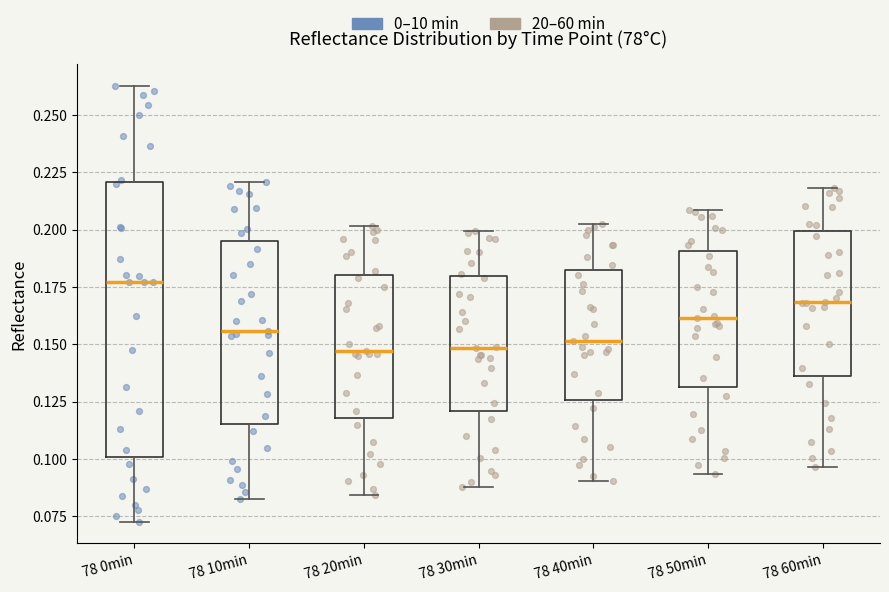

Where does the upper whisker of the box for 78 0min end on the y-axis? The values are not printed on the chart, so give them approximately, as read against the axis.

0.265